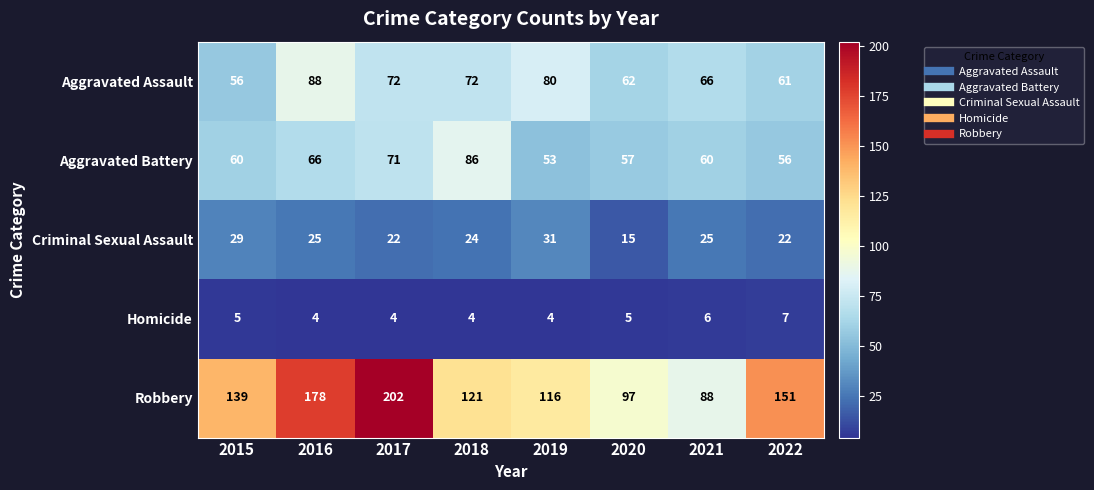

Read the Robbery value at 2017.

202